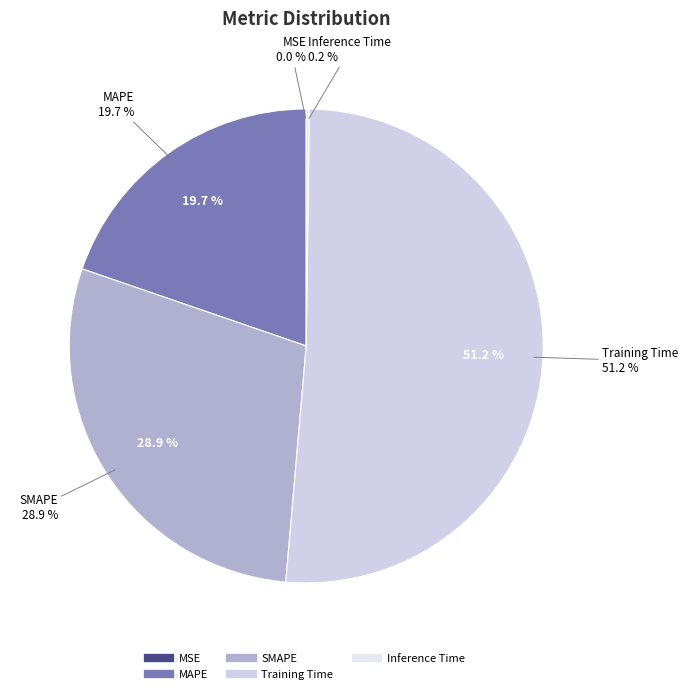

Between MSE and Training Time, which is larger?

Training Time